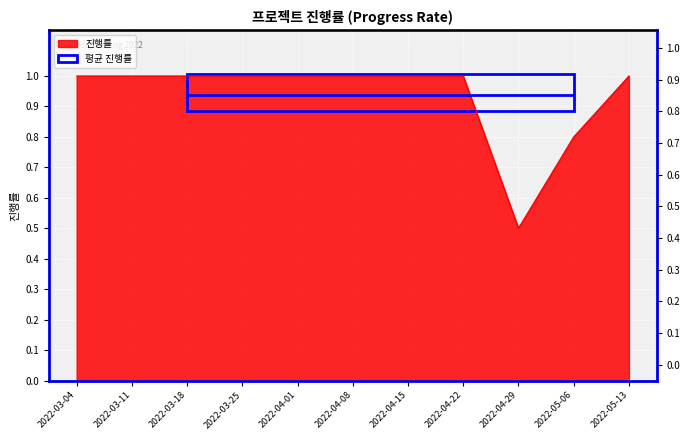

How many lines are shown in the chart?

1